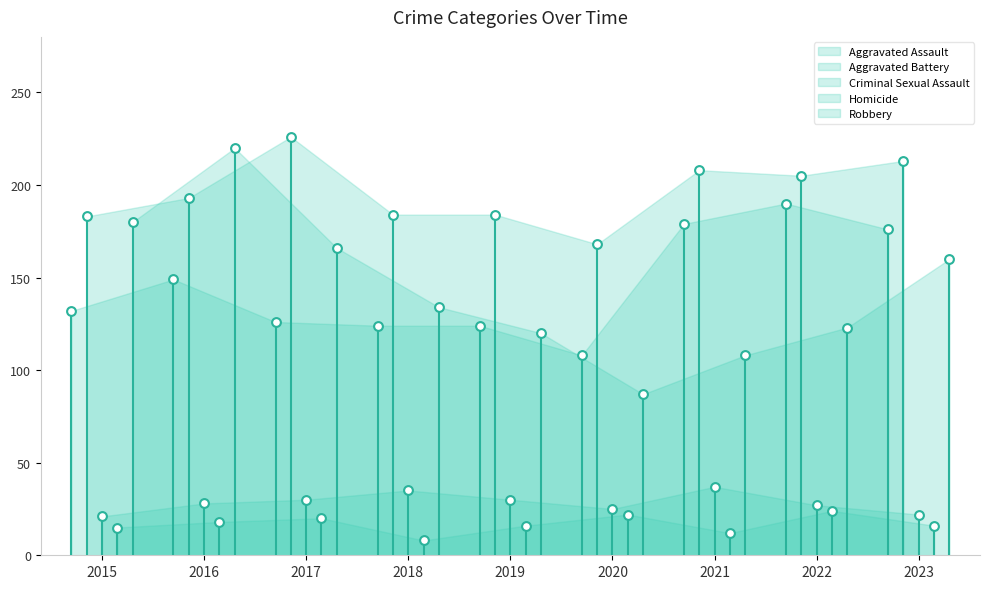

Which series contains the lowest Y value?

Homicide